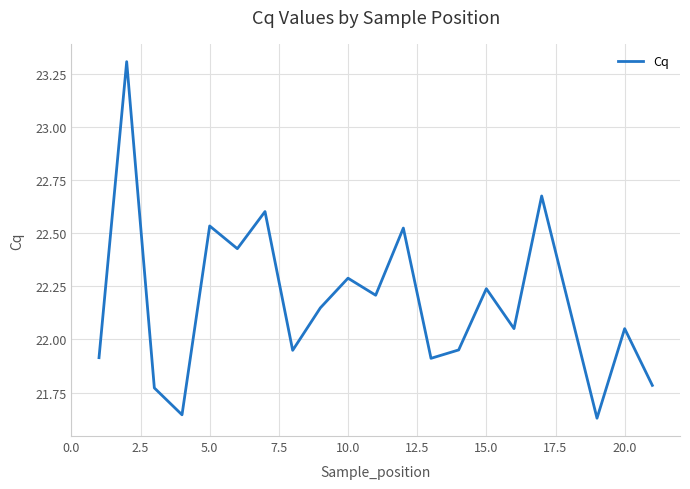

What is the difference between the maximum and minimum values?

1.7